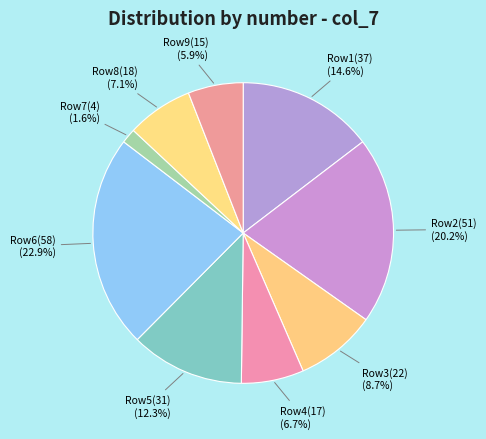

To the nearest percent, what is the difference between the largest and smallest slice percentages?

21%